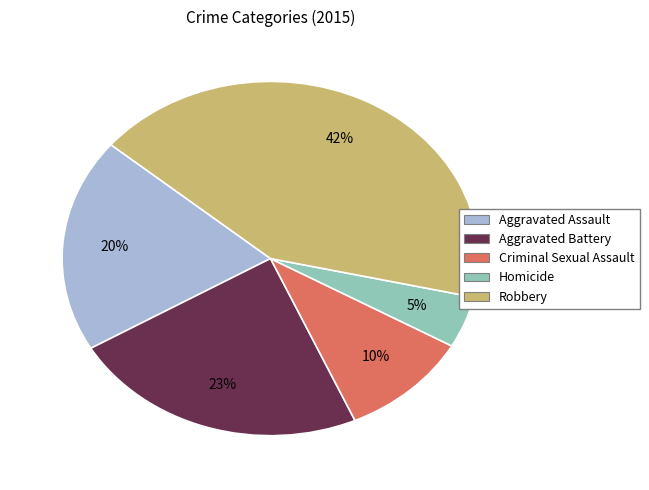

Is Homicide the majority of the pie?

No